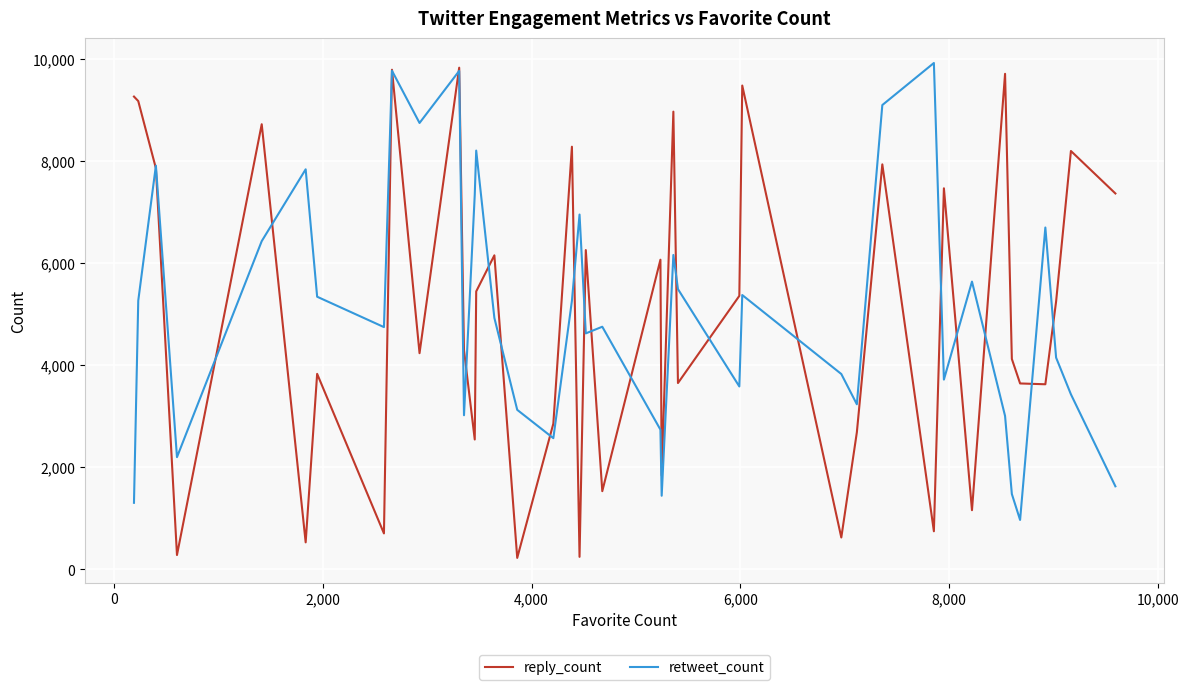

Which series has the widest spread of values?

reply_count